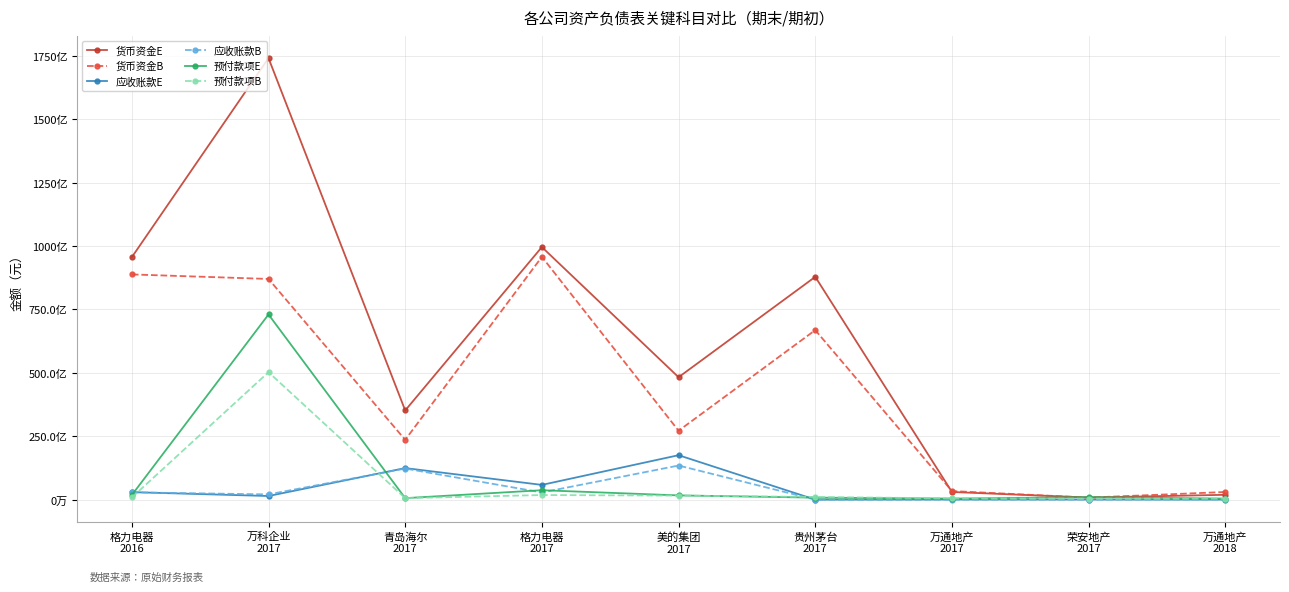

Where does the 货币资金E series first go above 48274200000?

格力电器
2016